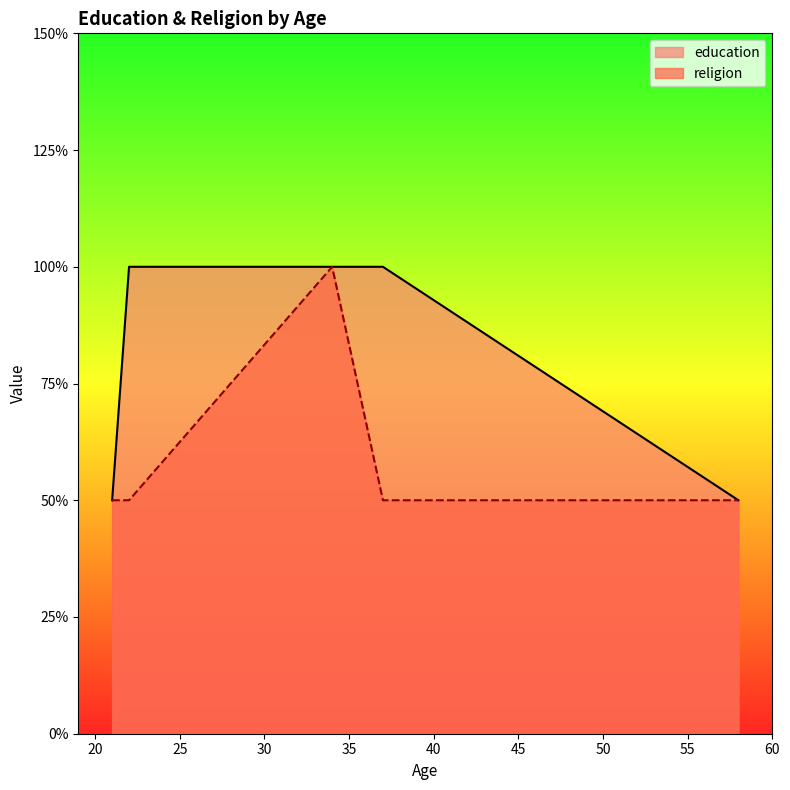

What are all the series names shown in the legend?

education, religion